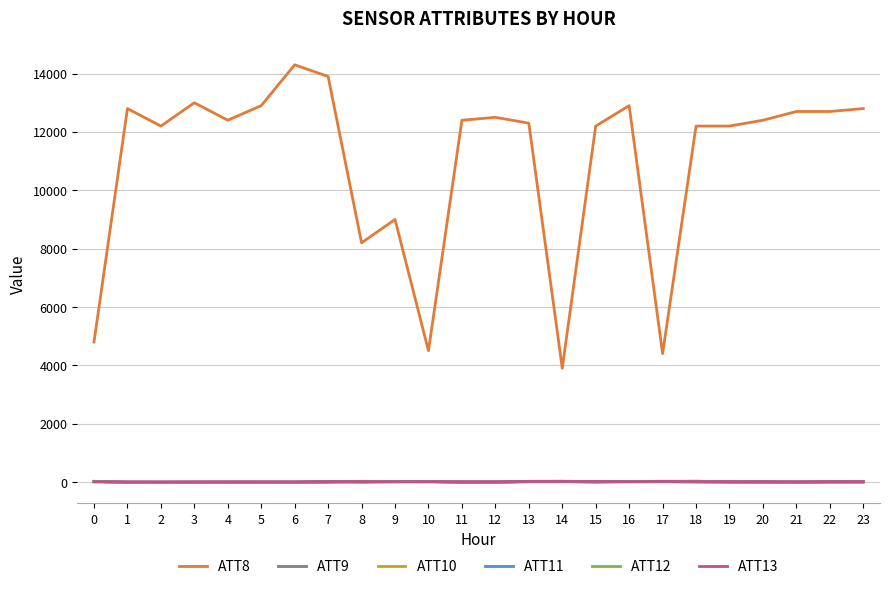

Is the value of ATT12 at 23 greater than the value of ATT8 at 11?

No